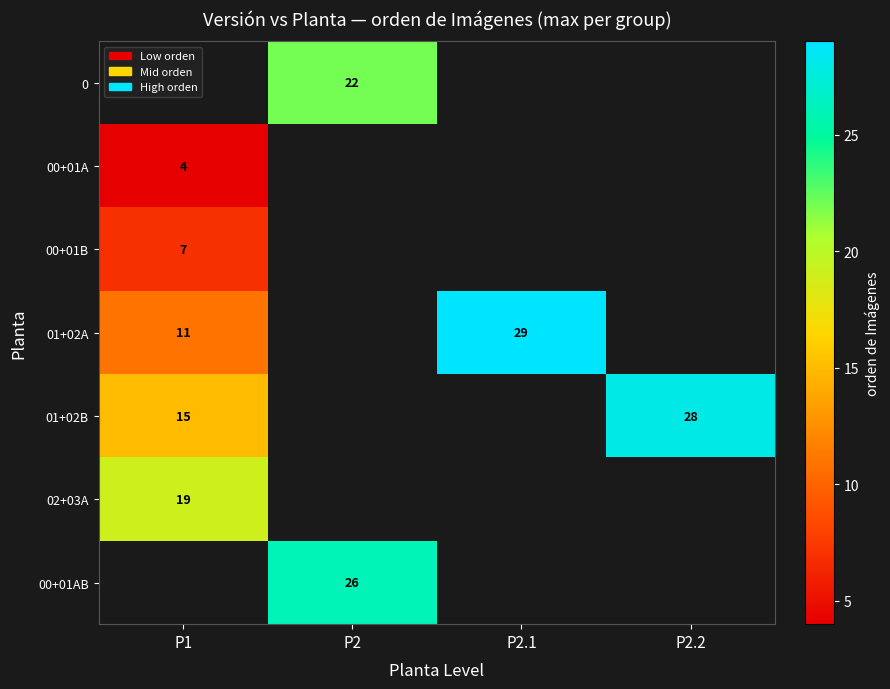

Is it true that 01+02A equals 29 at P2.1?

True